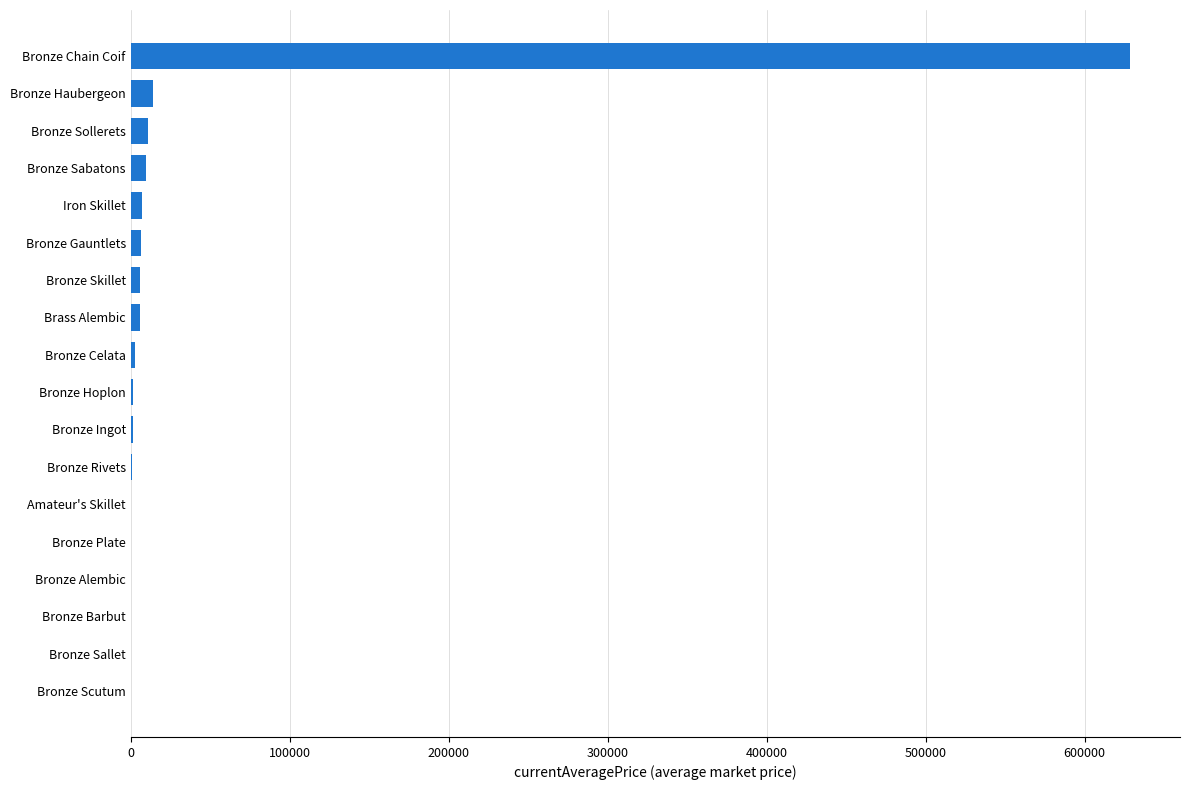

What is the average value?

38597.8